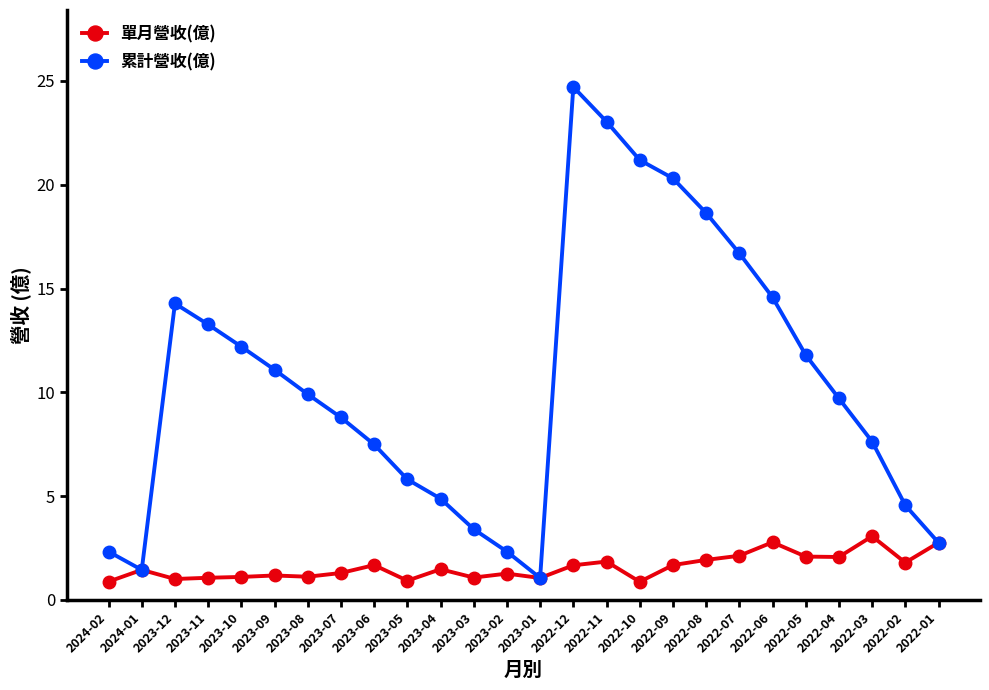

What is the total value across all series at 2023-02?

3.6